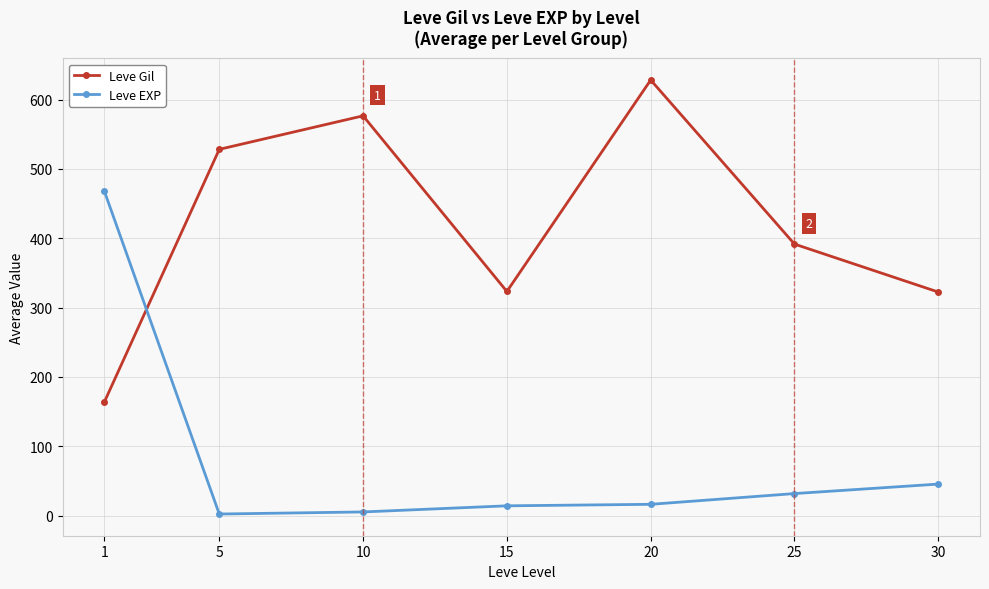

What is the difference between the maximum and minimum values in the Leve Gil series?

464.8